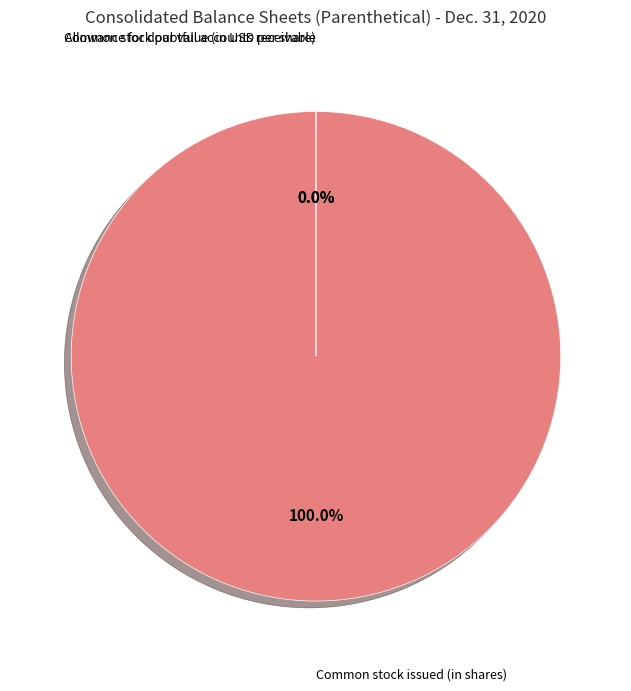

What is the change in value from Allowance for doubtful accounts receivable to Common stock issued (in shares)?

+1465706271